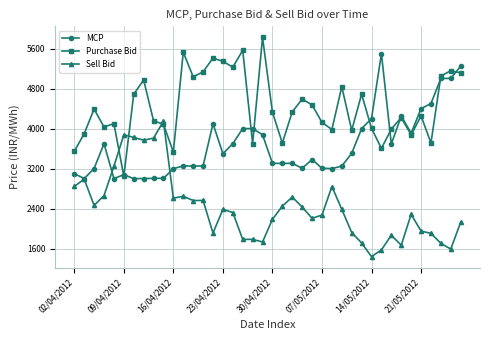

What is the value of the MCP point at the 12th from the left?

3255.9